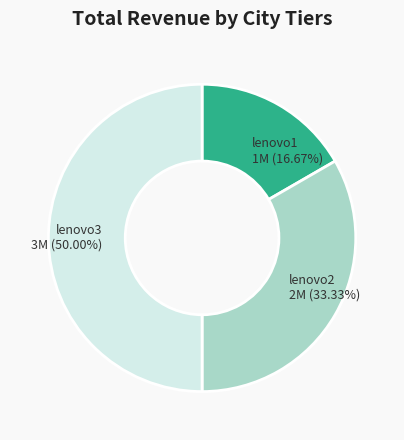

Between lenovo2 and lenovo1, which is larger?

lenovo2